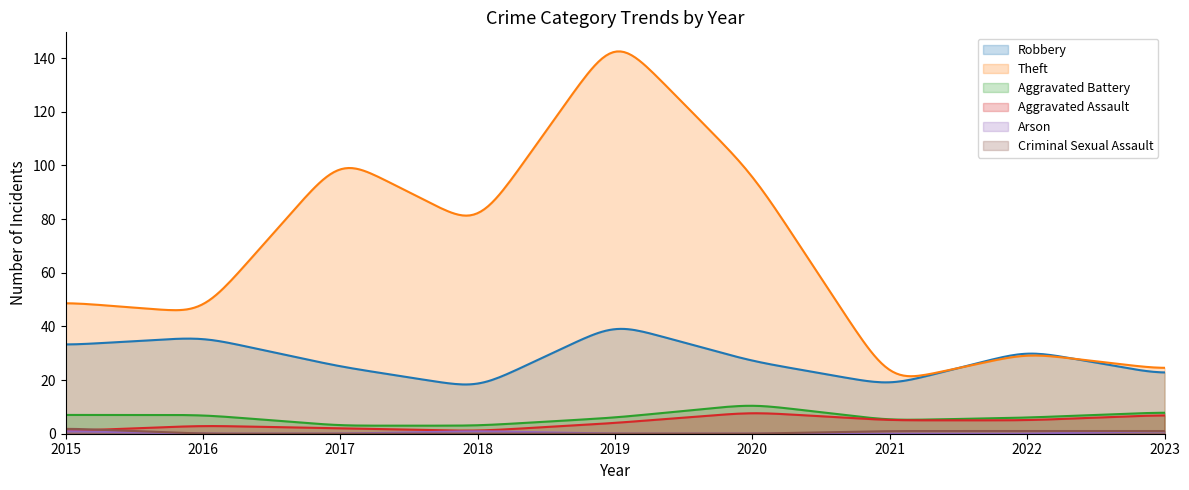

What is the difference between the maximum and minimum values in the Aggravated Assault series?

6.5